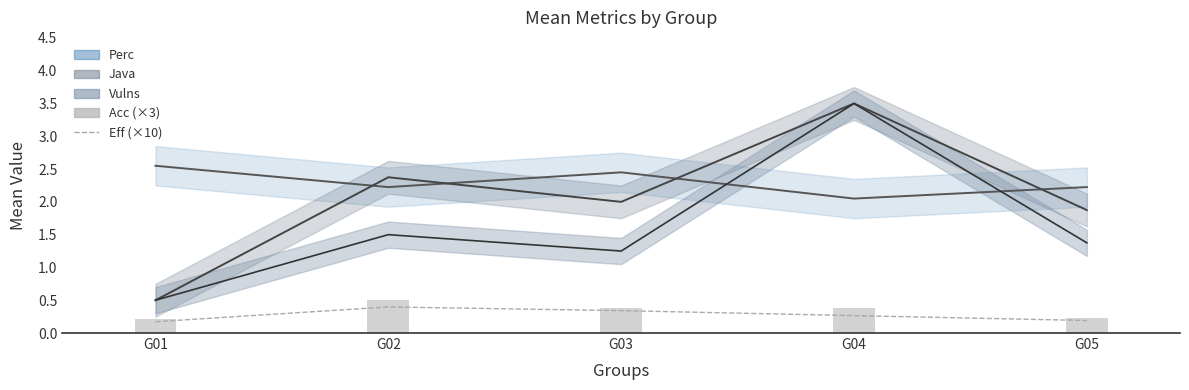

What is the total value across all series at G03?

0.7